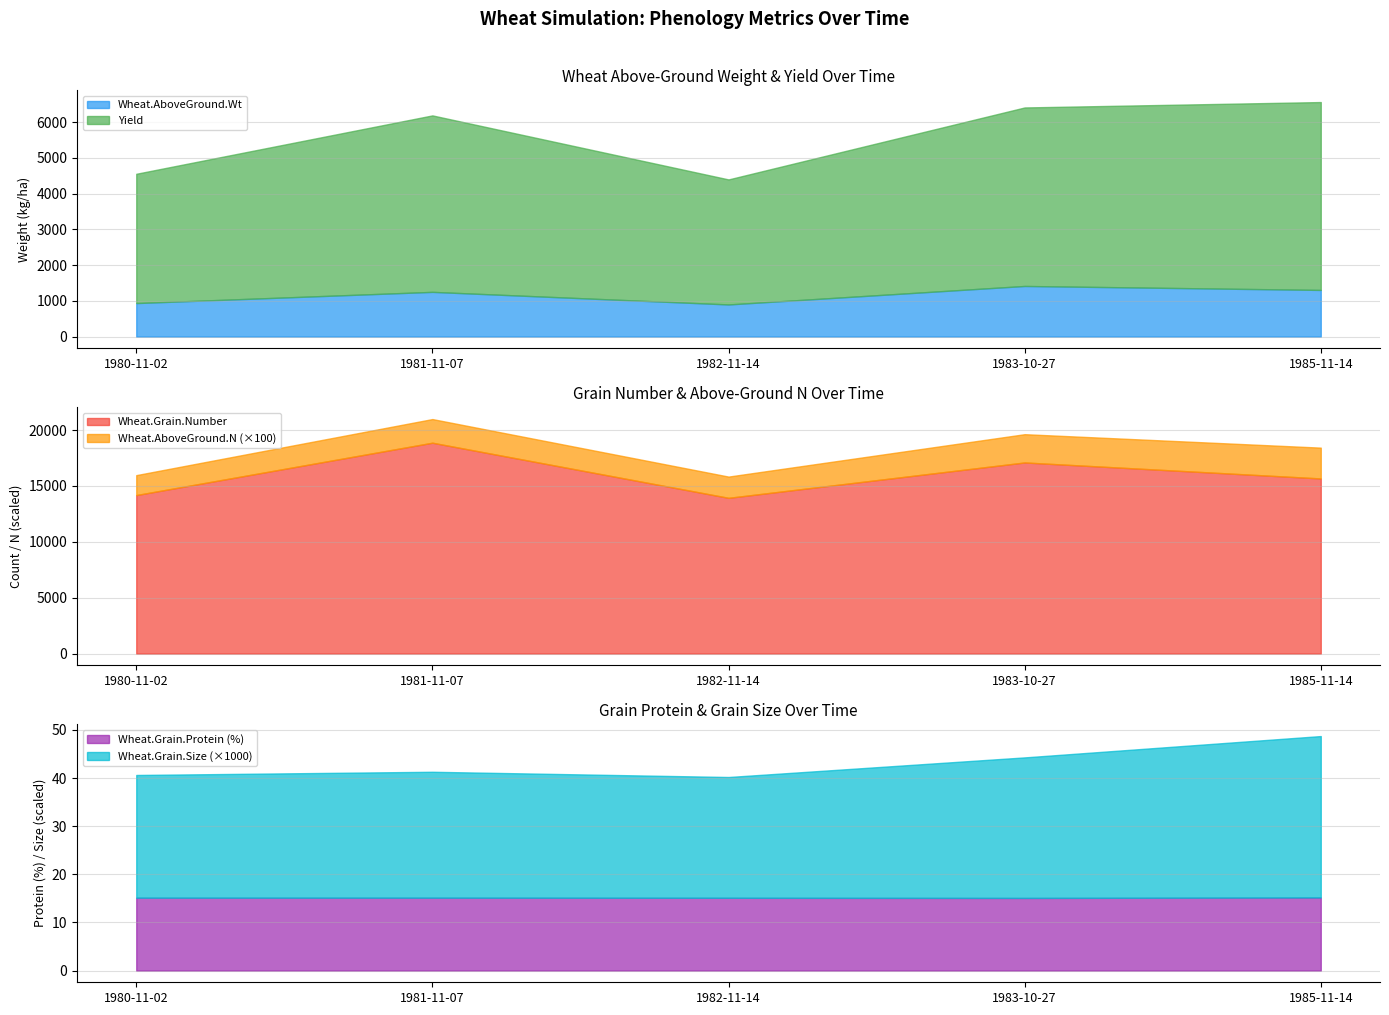

Rank the series at 1981-11-07 from lowest to highest value.

Wheat.Grain.Size, Wheat.Grain.Protein, Wheat.AboveGround.N, Wheat.AboveGround.Wt, Yield, Wheat.Grain.Number